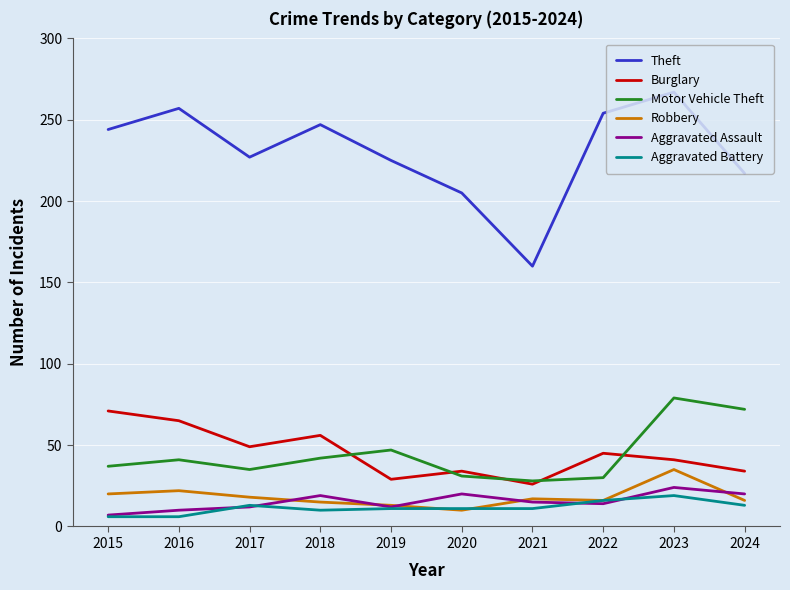

What is the difference between the second highest and minimum values in the Burglary series?

39